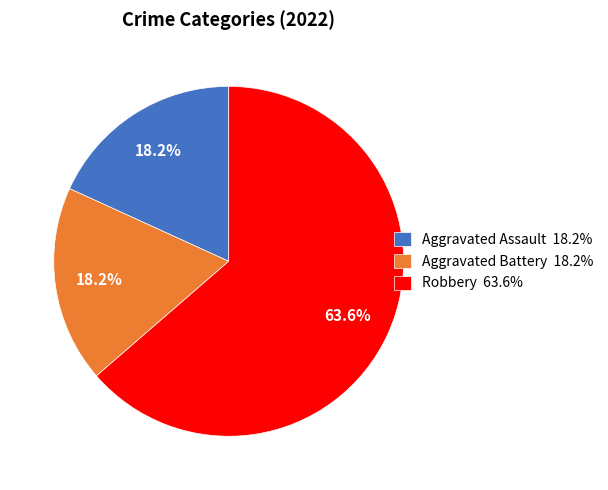

Combined, do Aggravated Assault 18.2% and Aggravated Battery 18.2% account for over 50%?

No